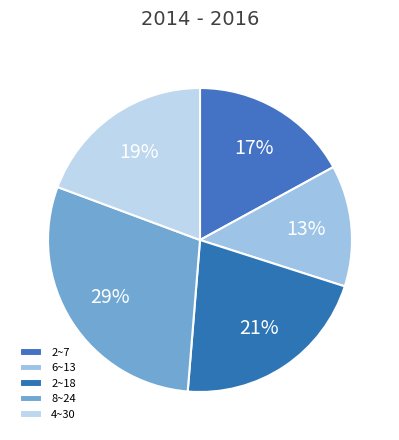

To the nearest percent, what is the difference between the 2~18 and 2~7 slice percentages?

4%